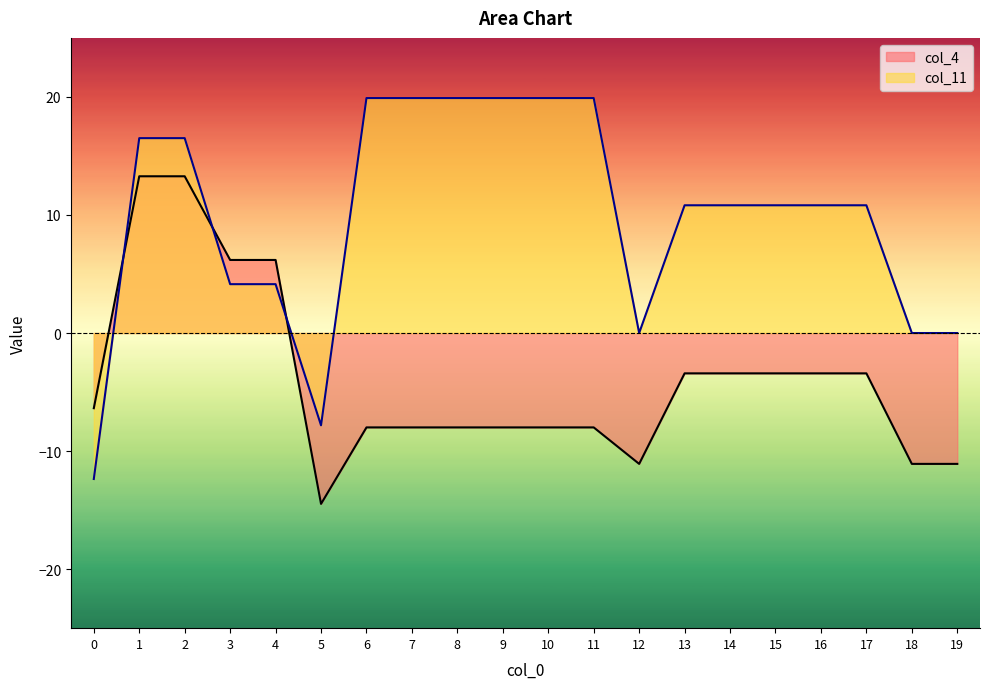

Rank the series by their maximum value, from highest to lowest.

col_11, col_4